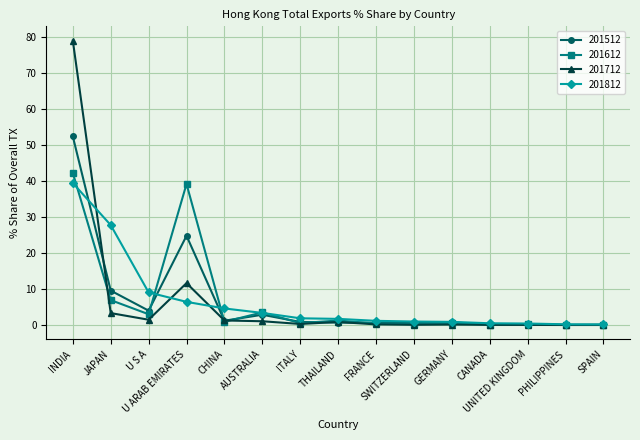

What is the difference between the highest and lowest values at ITALY?

1.6